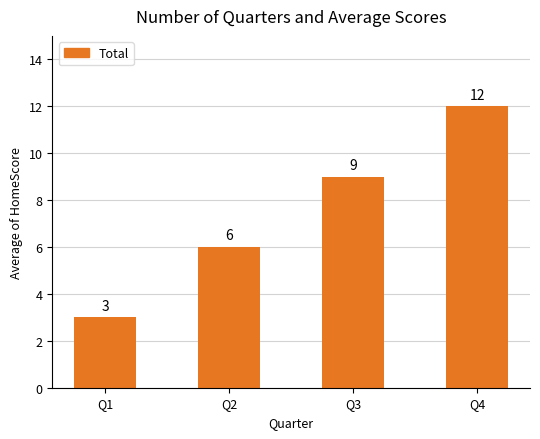

The value at Q2 is 6. True or false?

True